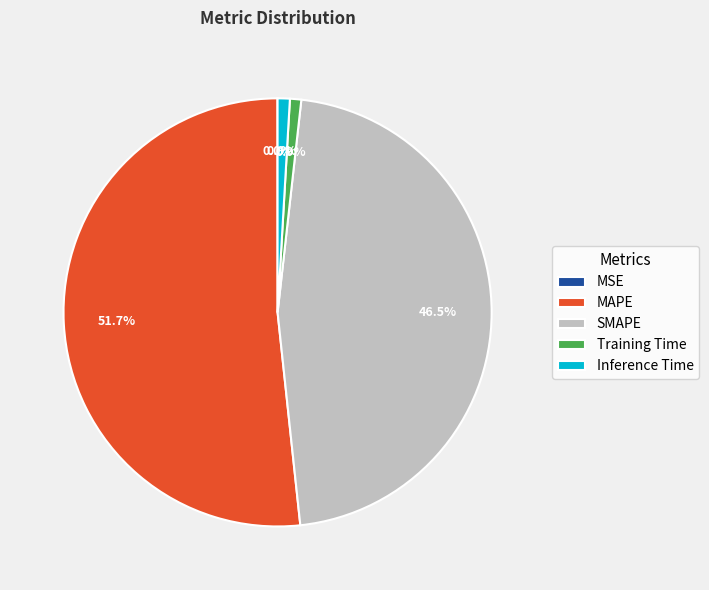

How much of the chart is everything except Training Time?

99.1%